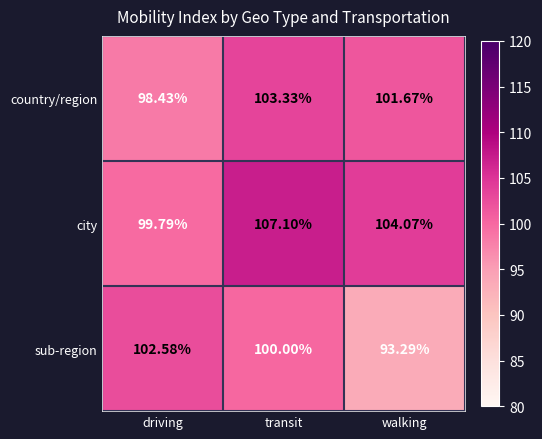

What is the spread (max minus min) of values at walking?

10.8